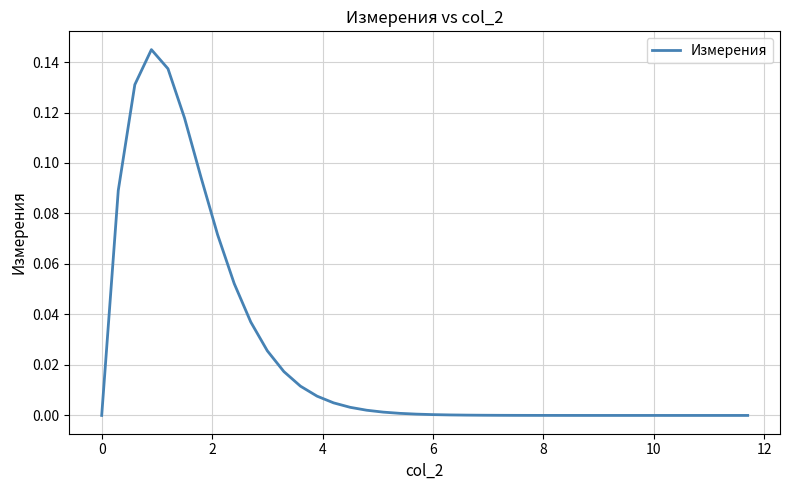

What is the sum of all values?

1.0